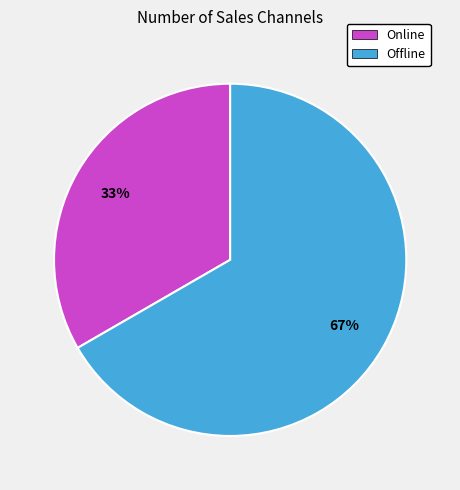

Is the sum of Online and Offline greater than half?

Yes